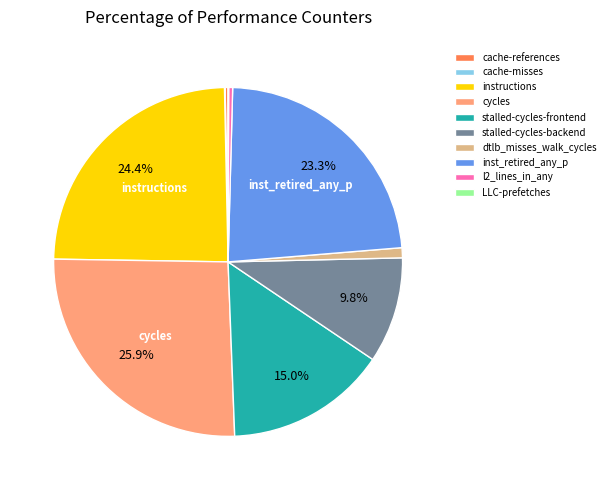

To the nearest percent, what is the difference between the largest and smallest slice percentages?

26%